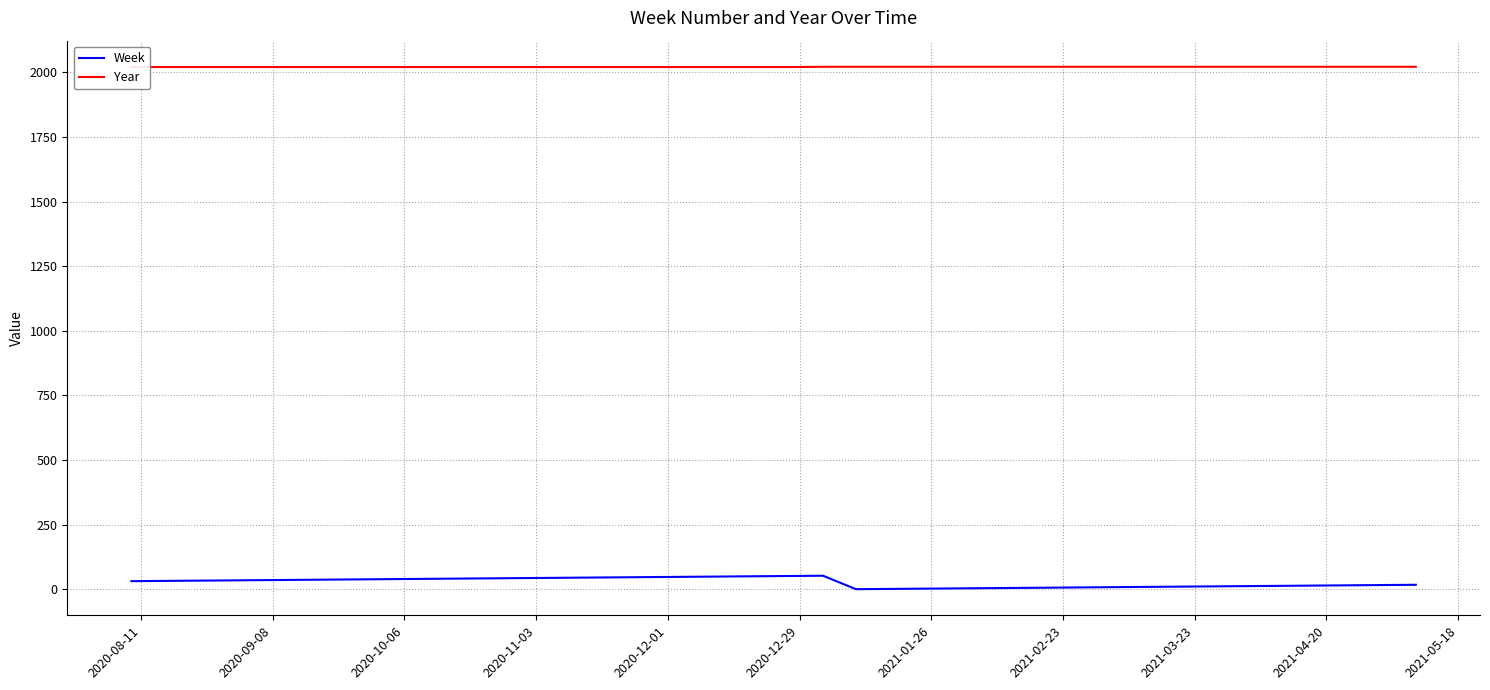

How many lines are shown in the chart?

2